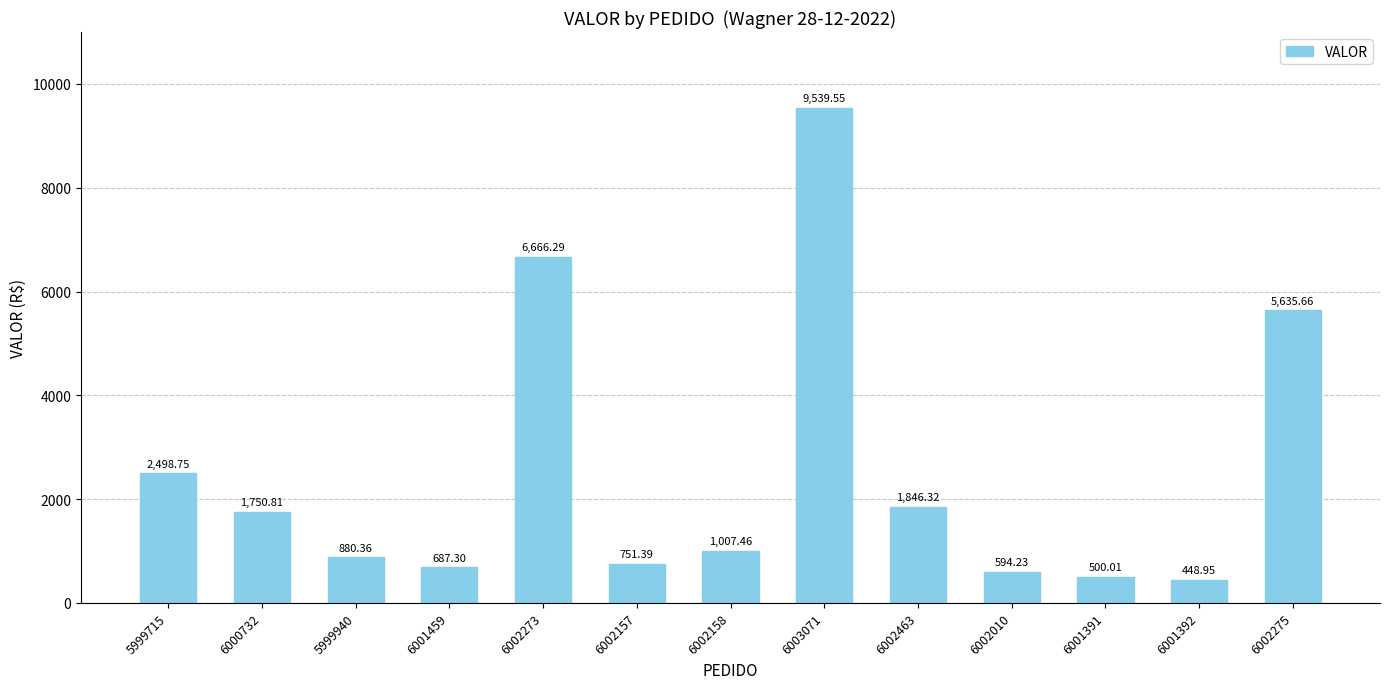

What is the sum of all values?

32807.1